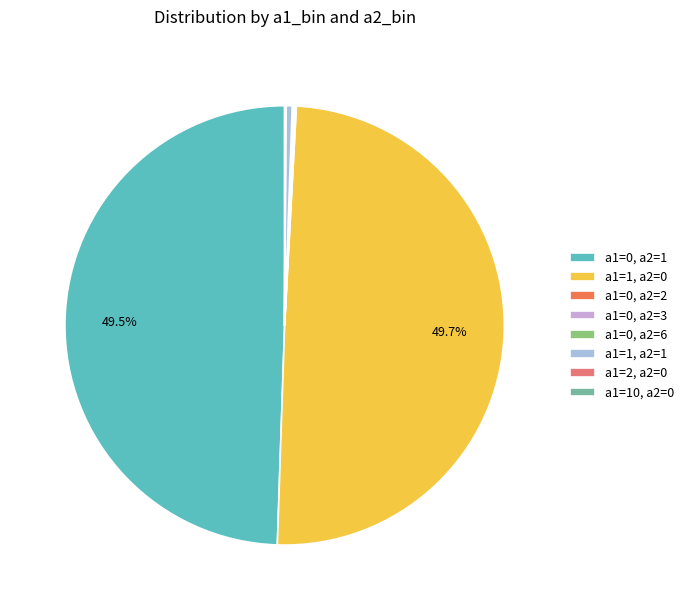

Is there a majority slice in this chart?

No